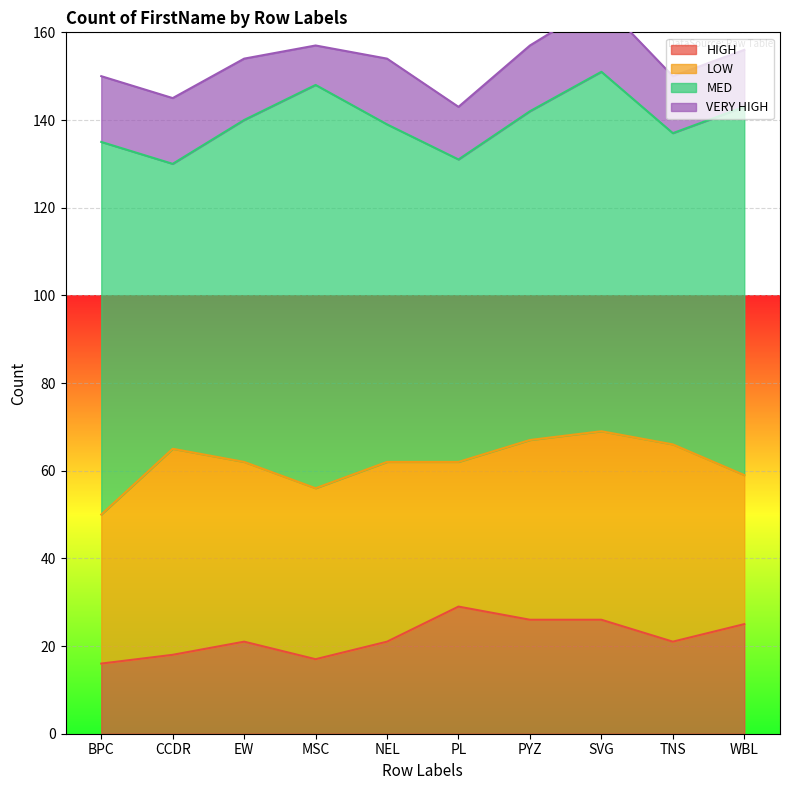

What is the label of the 9th point from the left?

TNS